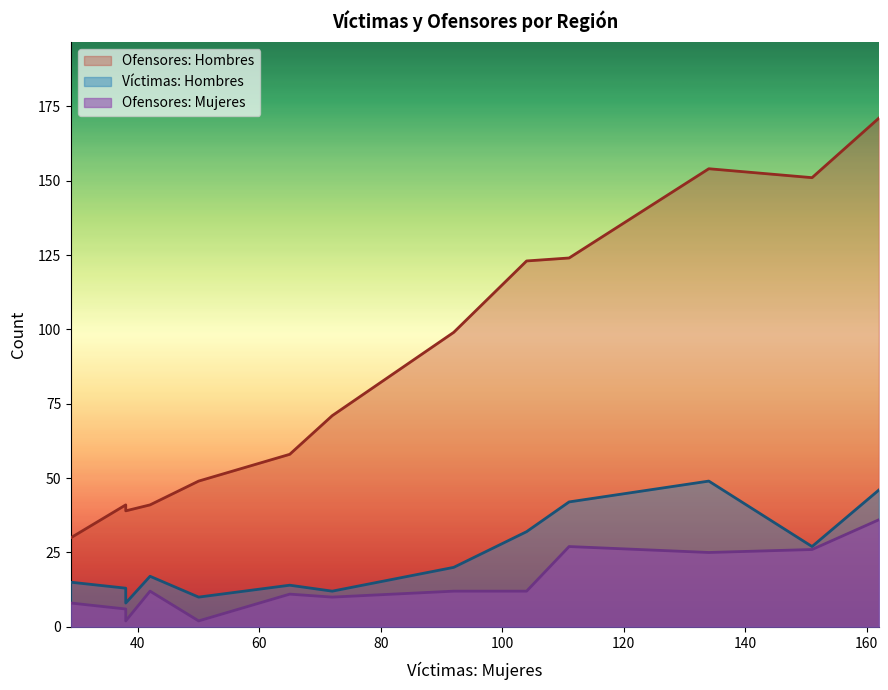

Which series has the largest range (max minus min)?

Ofensores: Hombres